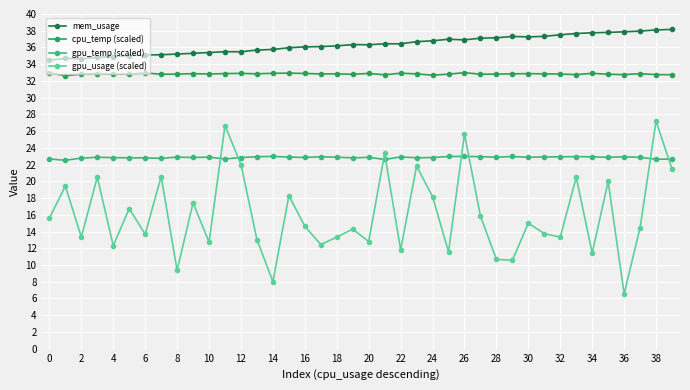

True or false: mem_usage has more than 0 points higher than both neighbors.

True